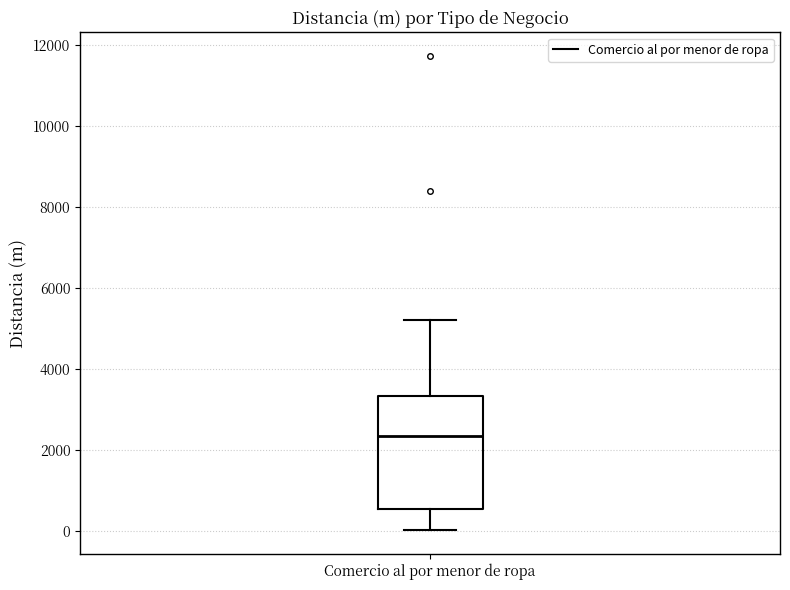

Where does the lower whisker of the box for Comercio al por menor de ropa end on the y-axis? The values are not printed on the chart, so give them approximately, as read against the axis.

0